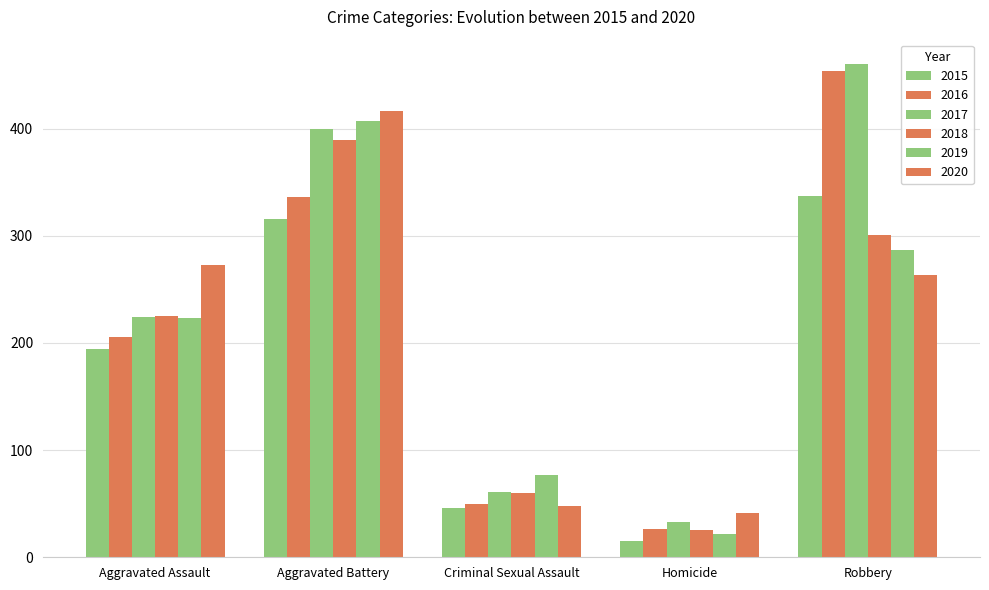

Does the chart contain stacked bars?

No